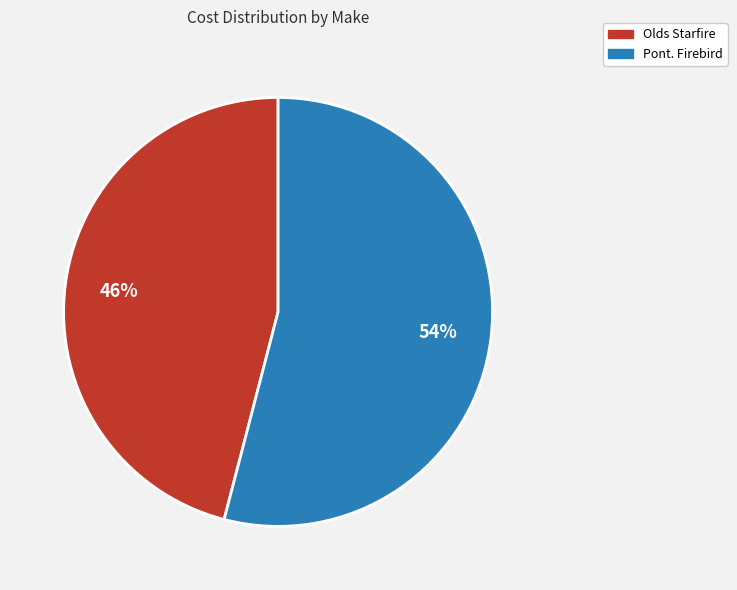

Does any single category account for the majority?

Yes